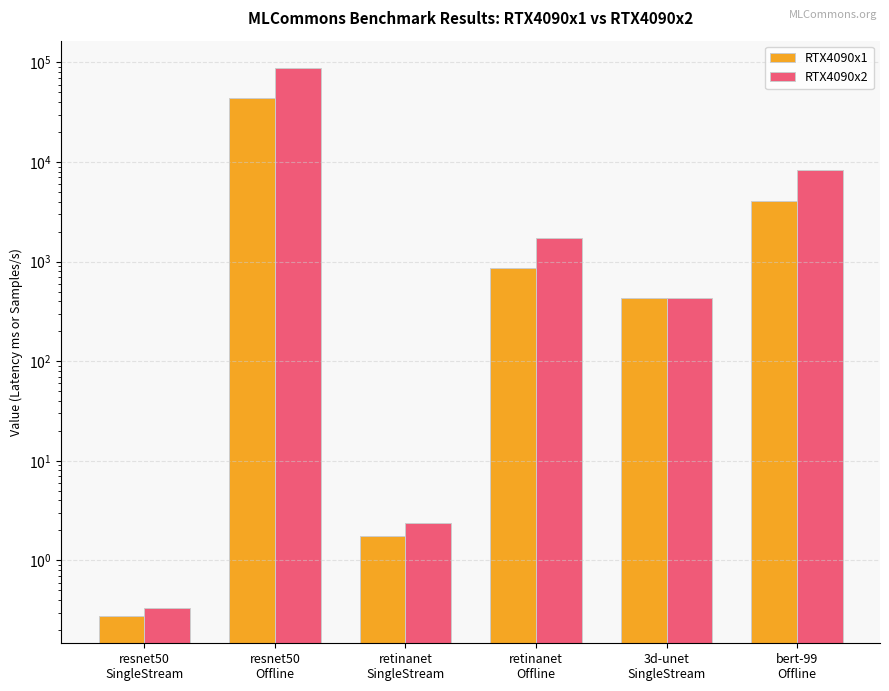

Which series changed the most between retinanet
Offline and 3d-unet
SingleStream?

RTX4090x2